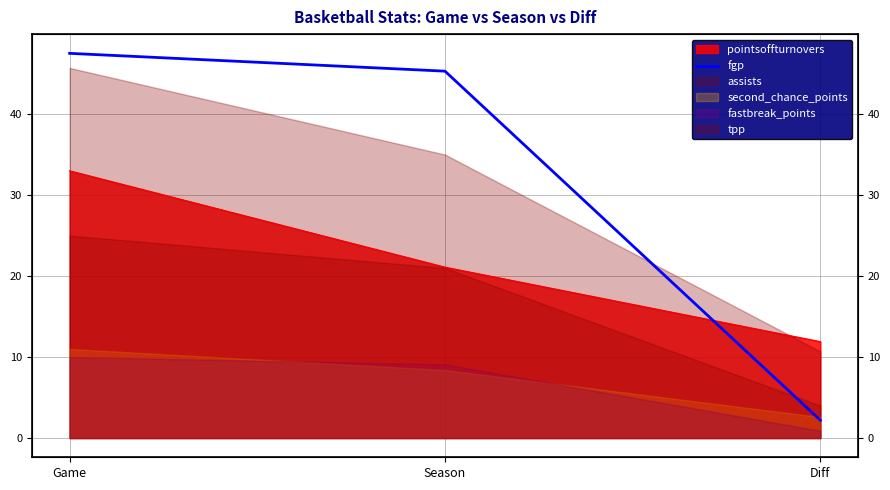

The value at Game is 15.5. True or false?

False